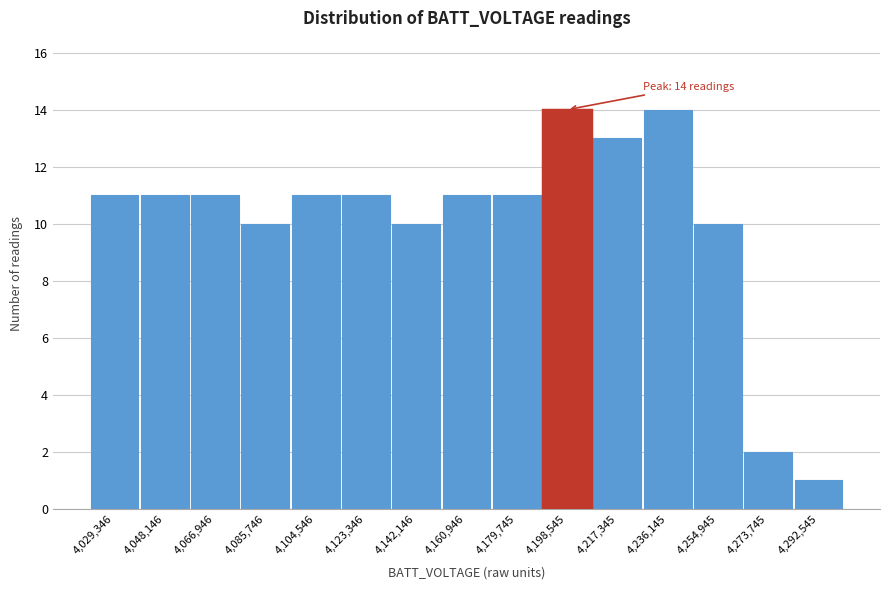

Reading left to right, transcribe all the data shown in this chart.

4,029,346=11	4,048,146=11	4,066,946=11	4,085,746=10	4,104,546=11	4,123,346=11	4,142,146=10	4,160,946=11	4,179,745=11	4,198,545=14	4,217,345=13	4,236,145=14	4,254,945=10	4,273,745=2	4,292,545=1